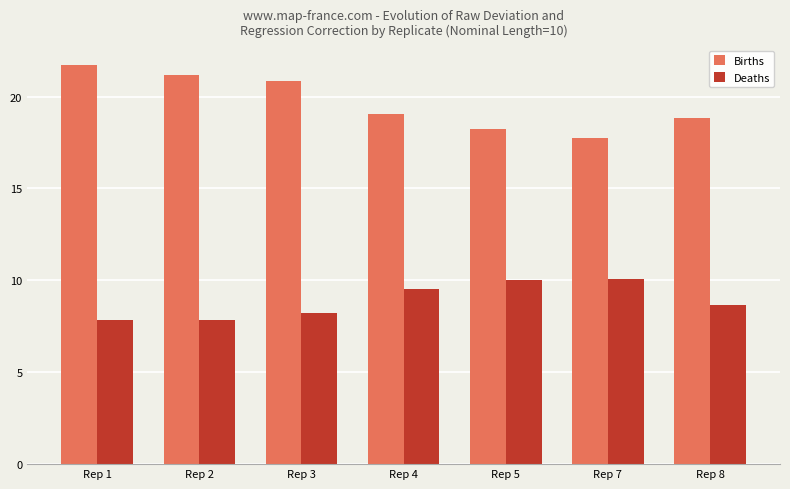

What is the value of the Births bar at the 1st from the left?

21.7